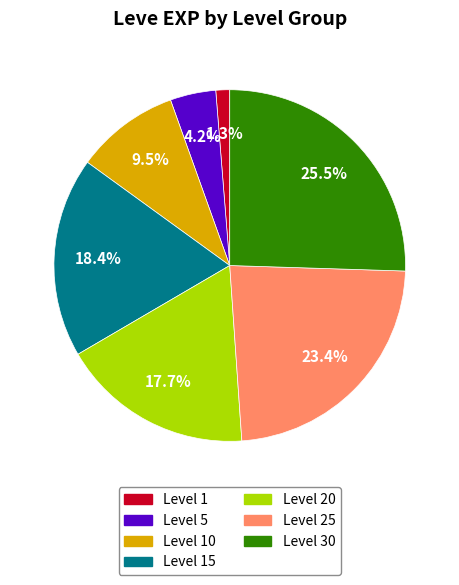

To the nearest percent, what is the difference between the largest and smallest slice percentages?

24%